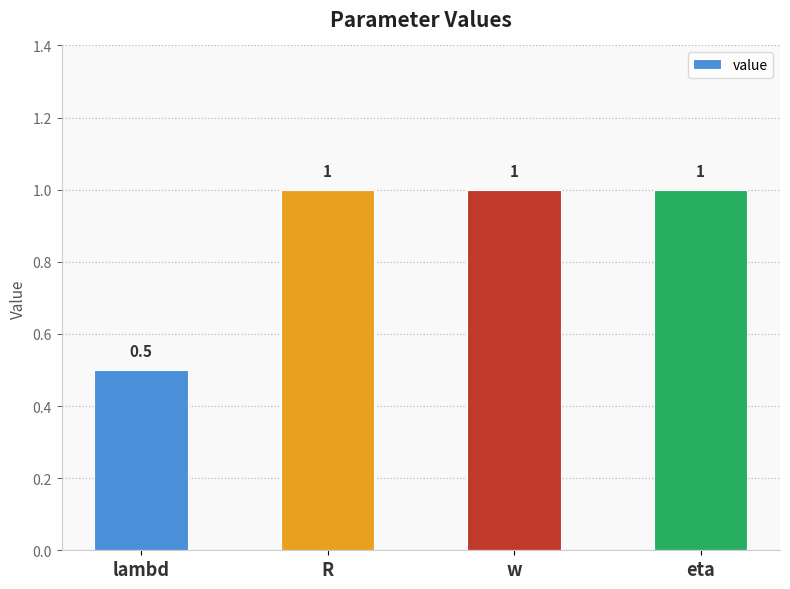

True or false: the data shows 1.0 at eta.

True